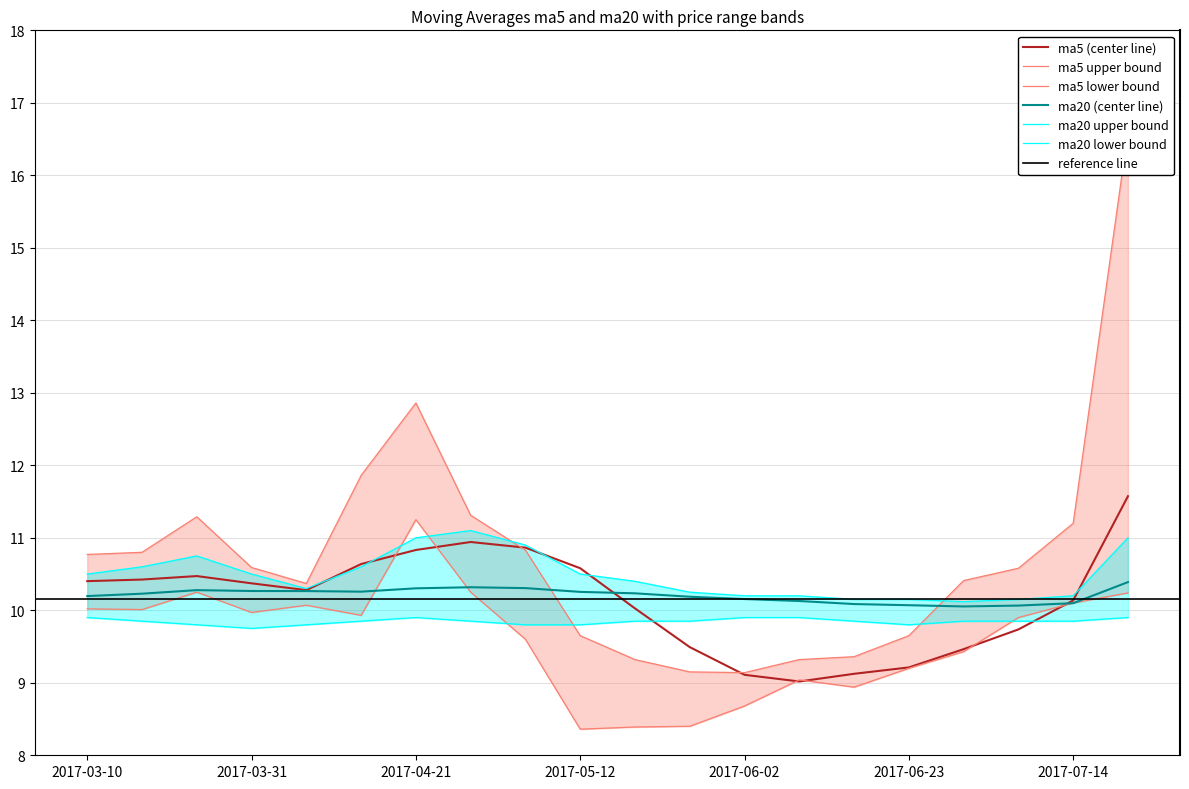

True or false: ma5 and ma5_lower intersect in this chart.

True